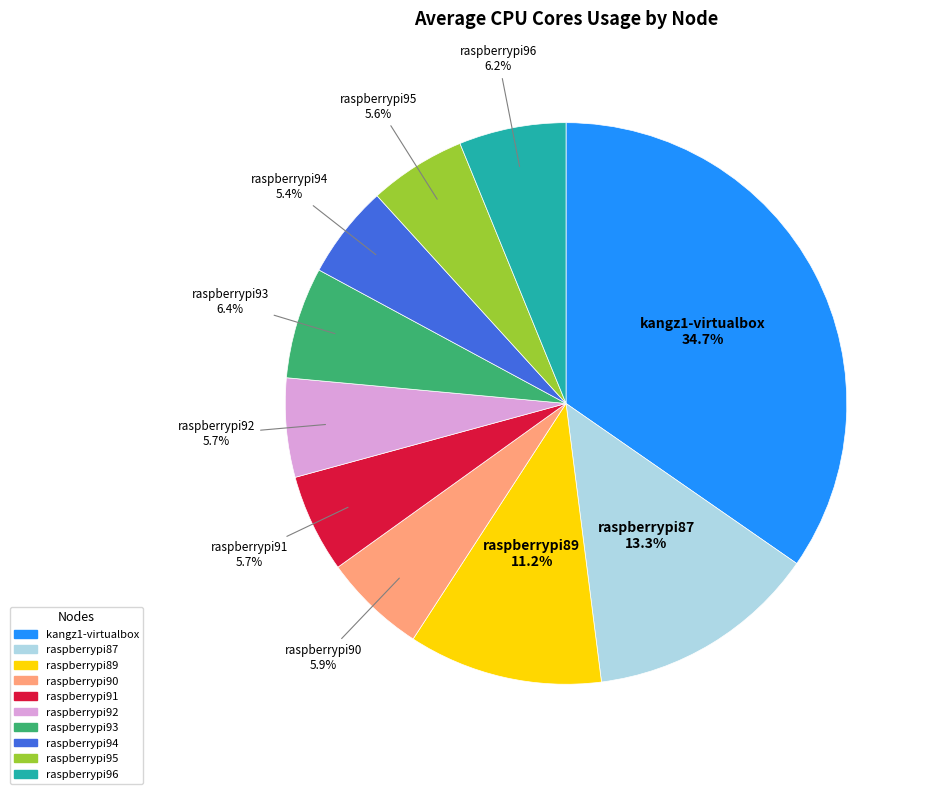

What is the ratio of the value at raspberrypi96 to the value at raspberrypi94?

1.1